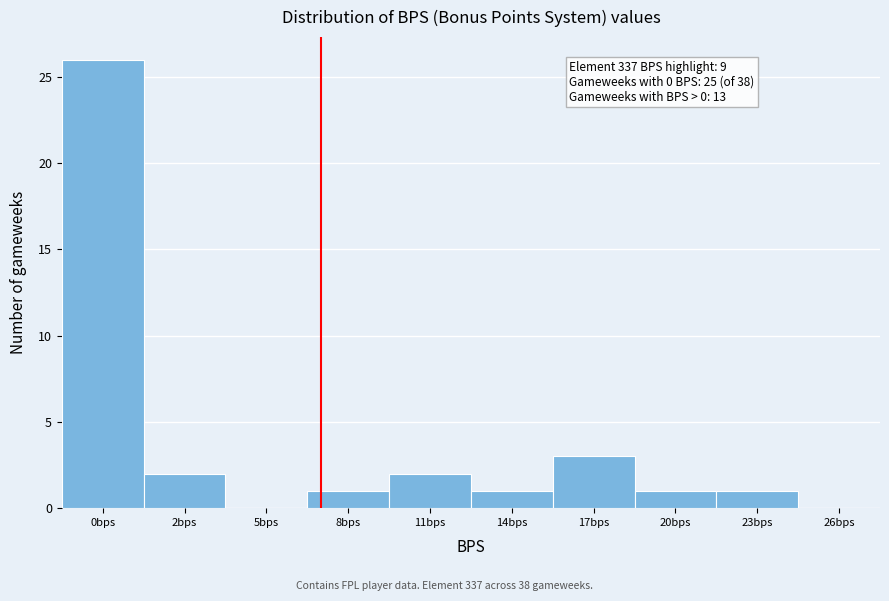

Reading left to right, list all the values displayed in this chart.

0bps=26	2bps=2	5bps=0	8bps=1	11bps=2	14bps=1	17bps=3	20bps=1	23bps=1	26bps=0